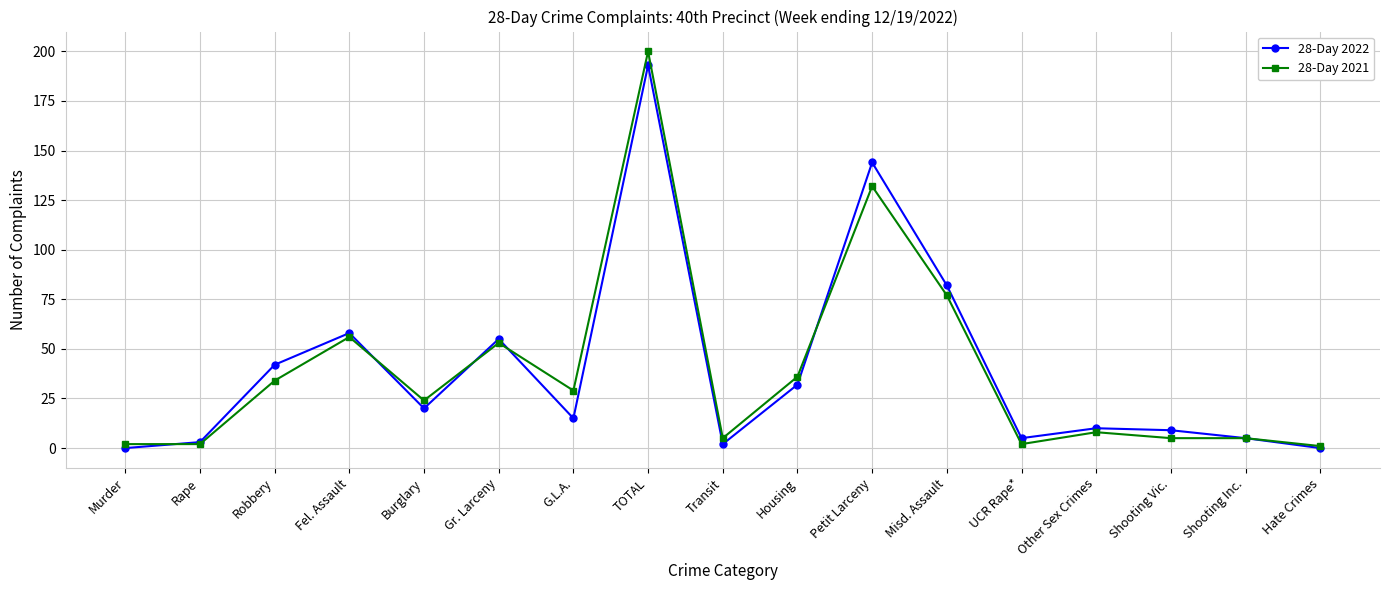

Count the number of categories in the chart.

17